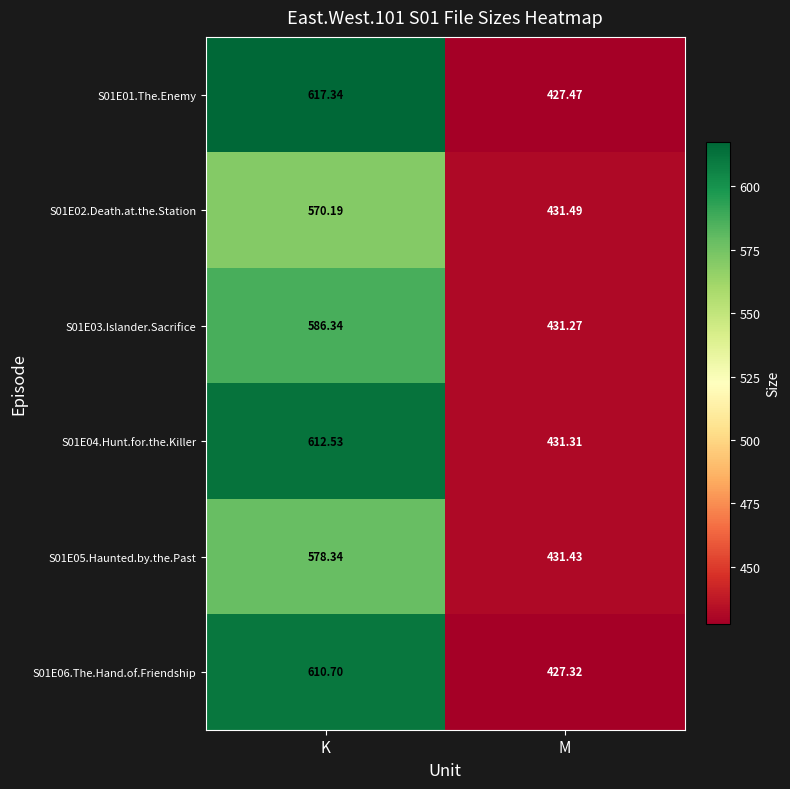

How many categories are shown in the chart?

2